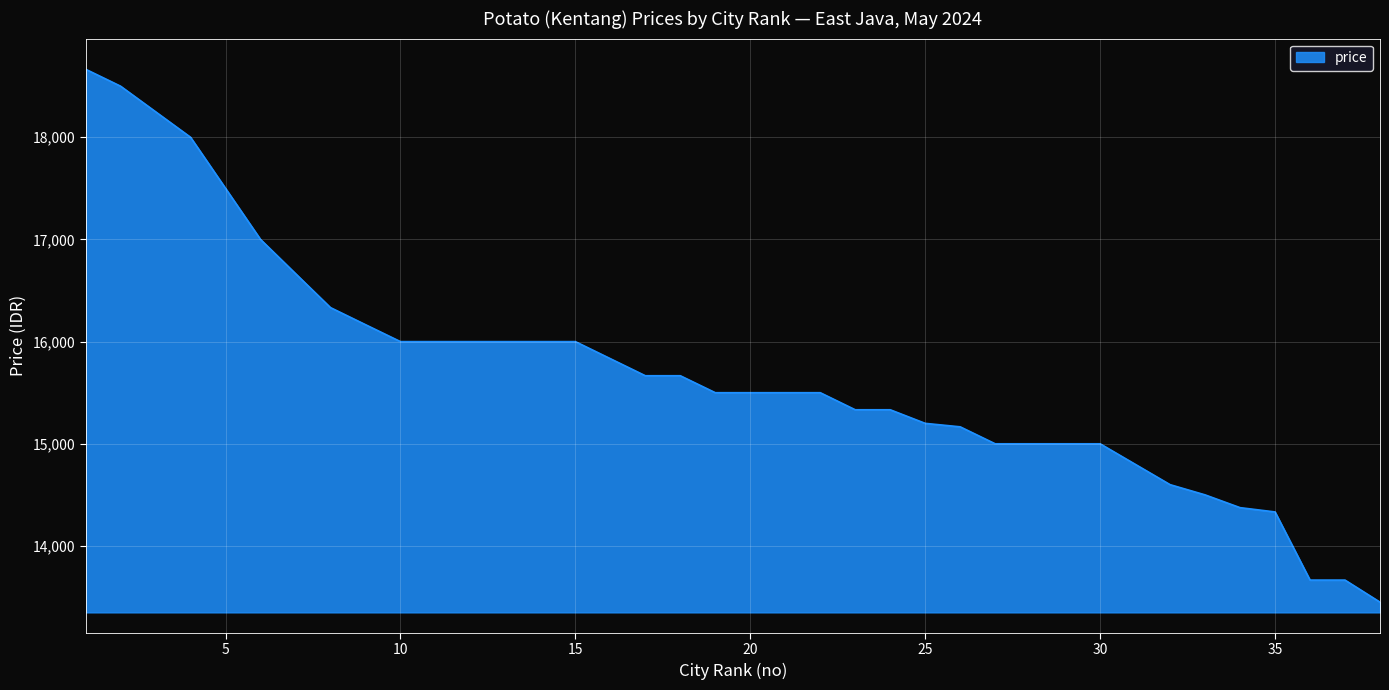

What is the minimum value shown in the chart?

13450